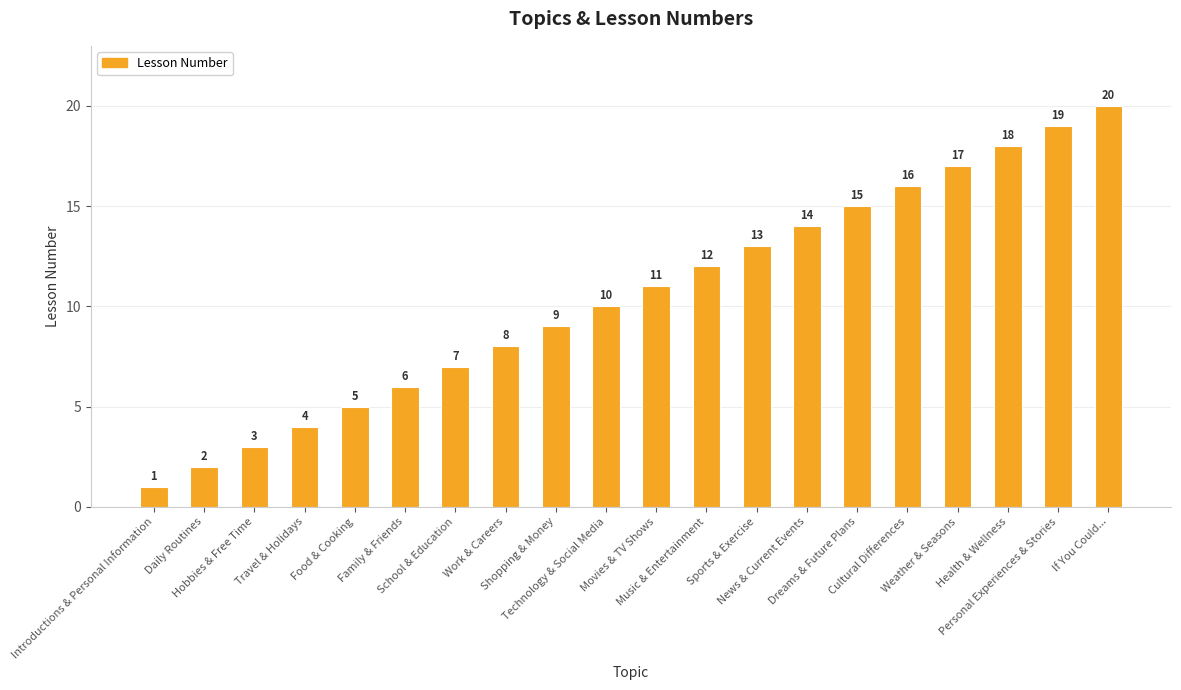

What is the greatest value displayed?

20